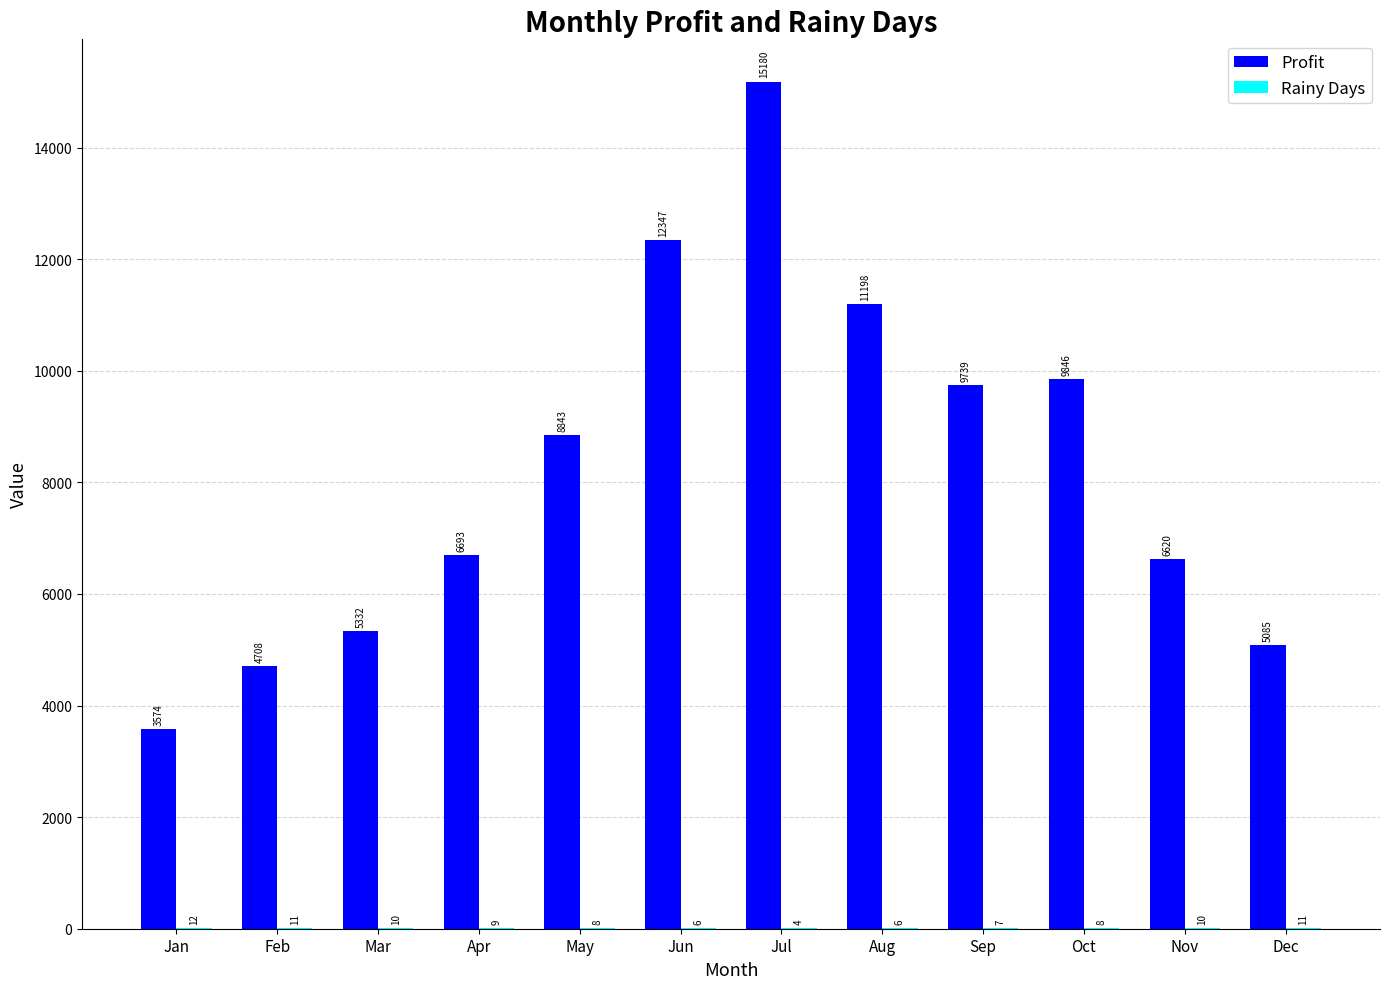

How many groups of bars are there?

12